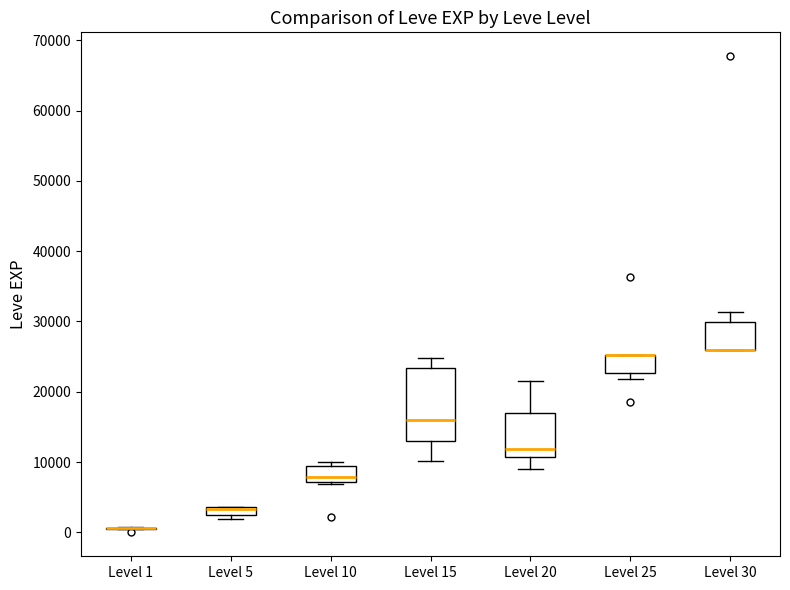

Which box is the tallest, from its lower edge to its upper edge?

Level 15